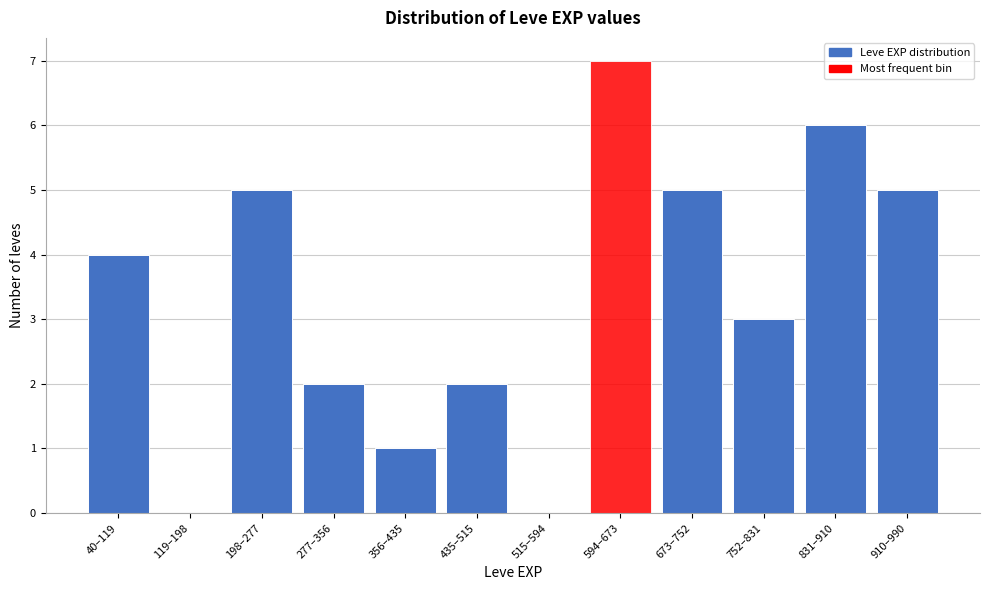

Reading left to right, what are all the values shown in this chart?

40–119=4	119–198=0	198–277=5	277–356=2	356–435=1	435–515=2	515–594=0	594–673=7	673–752=5	752–831=3	831–910=6	910–990=5